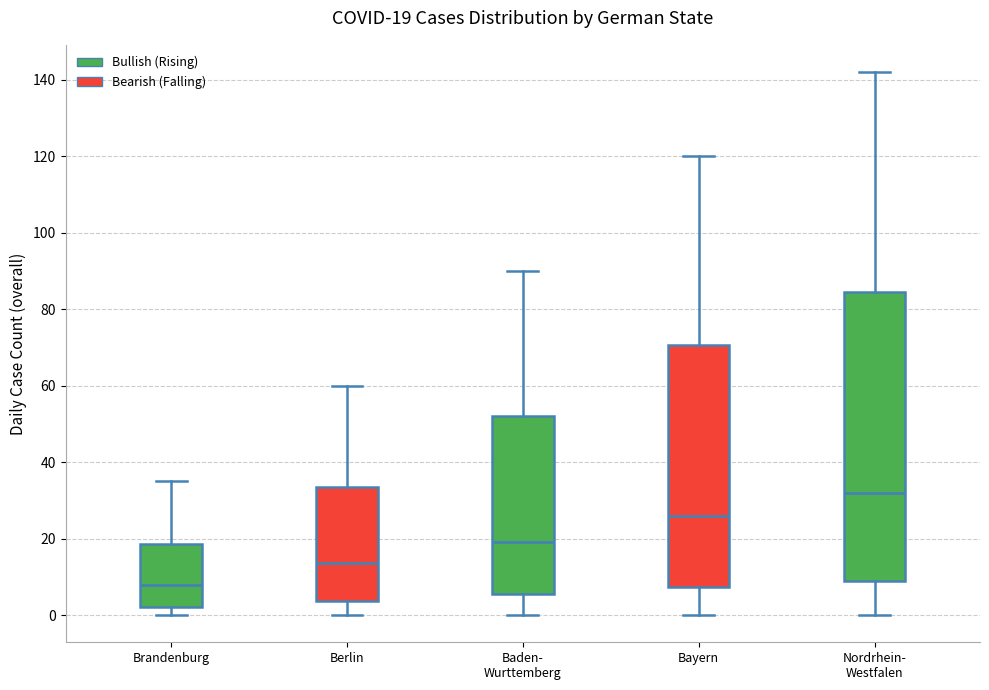

Comparing the boxes themselves (not the whiskers), which one is the tallest?

Nordrhein- Westfalen